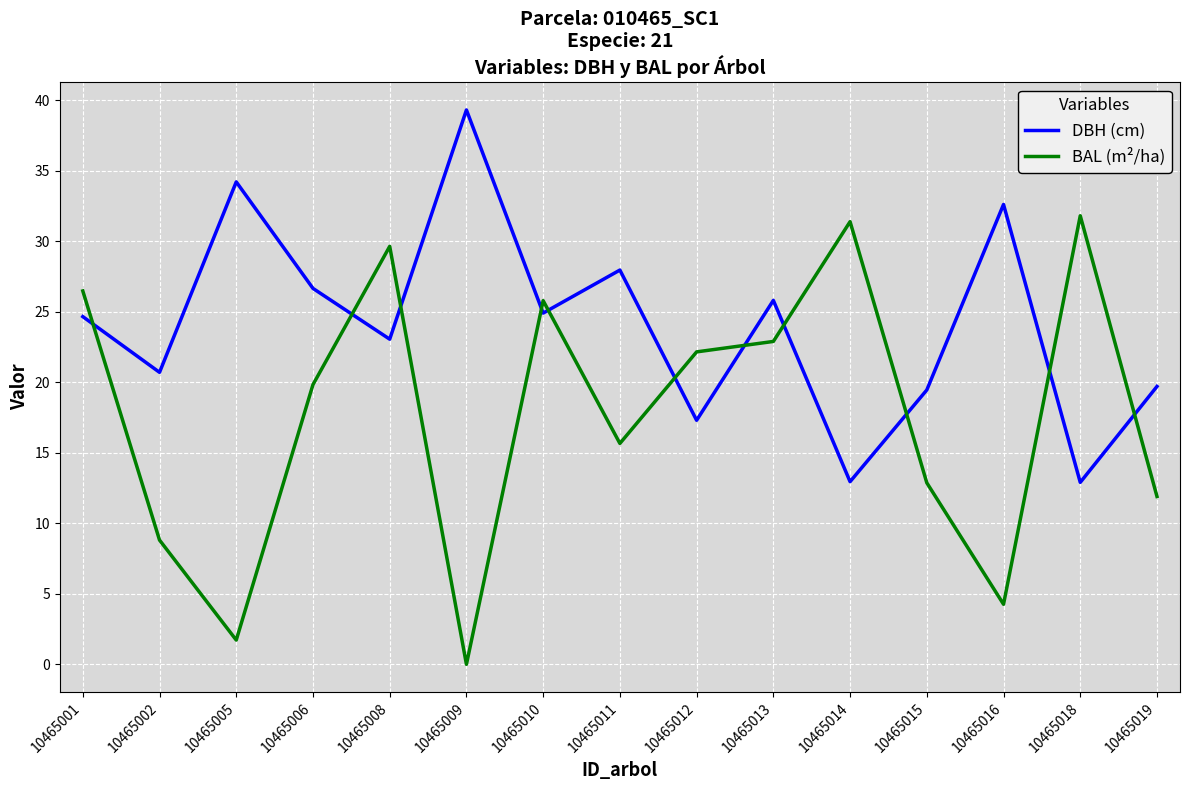

What are all the series names shown in the legend?

DBH (cm), BAL (m²/ha)